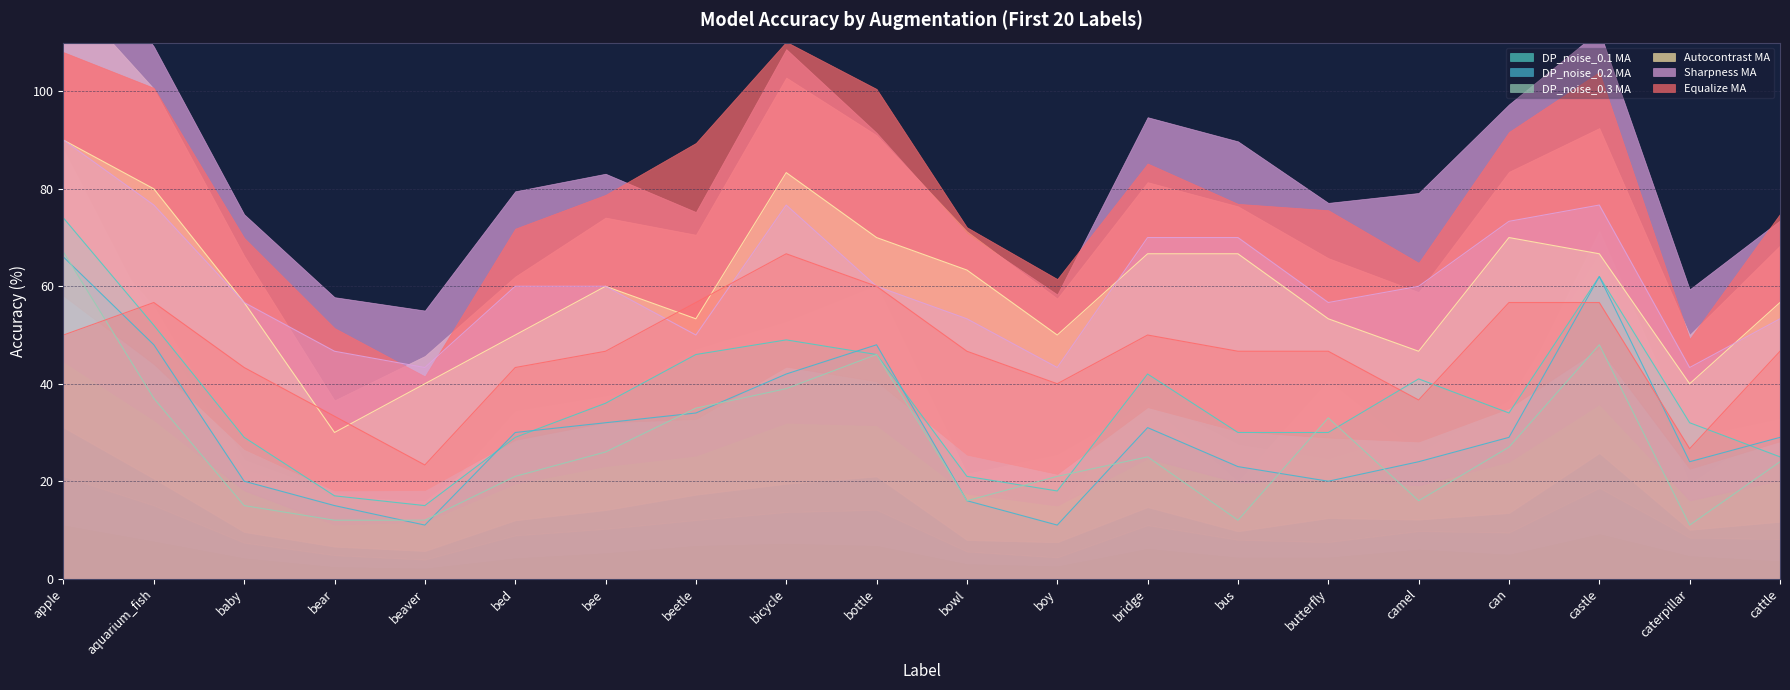

The value of DP_noise_0.1 MA at bridge is 42. True or false?

True